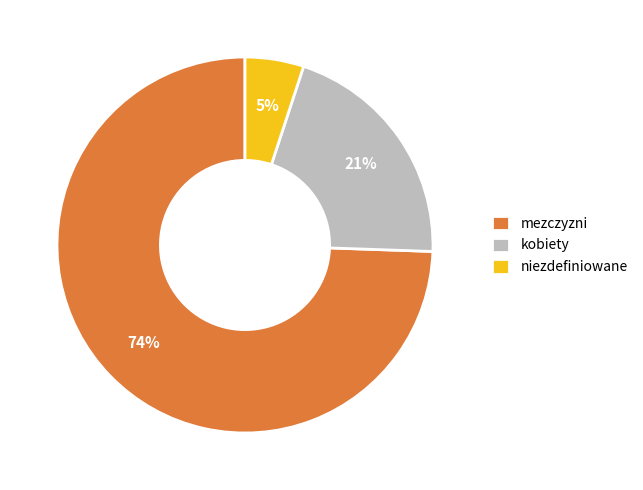

To the nearest percent, what is the average slice percentage?

33%